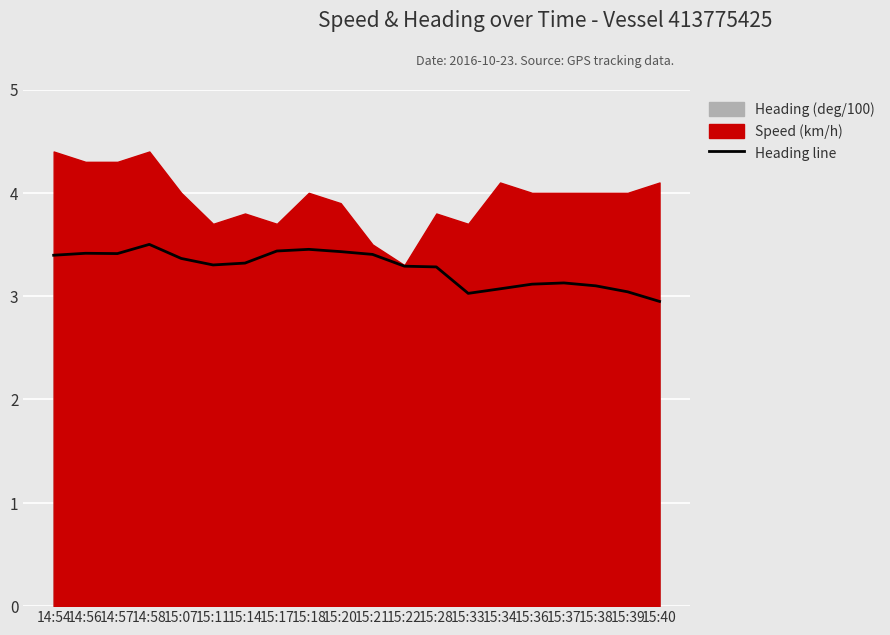

How many points are higher than both their immediate neighbors (excluding endpoints)?

4